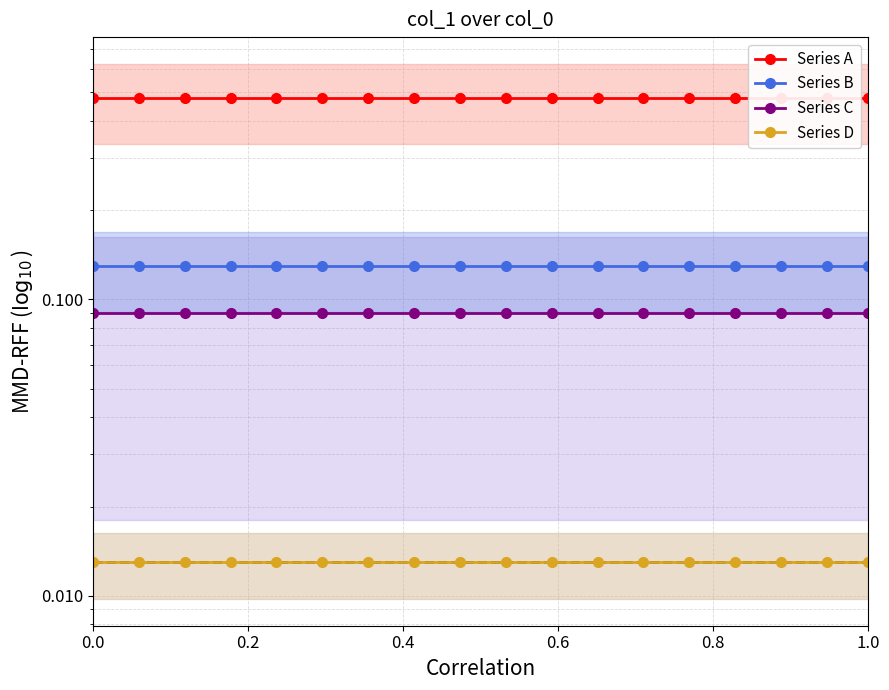

What is the value of the Series A point at the 14th from the left?

0.5